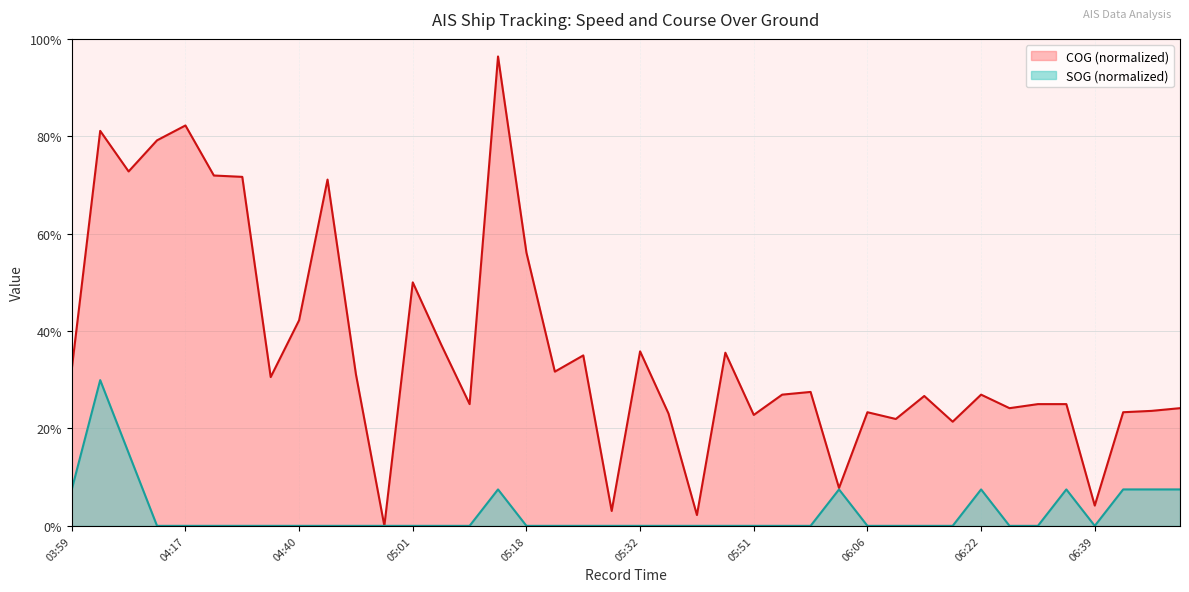

The value of COG at 06:22 is 0.3. True or false?

True